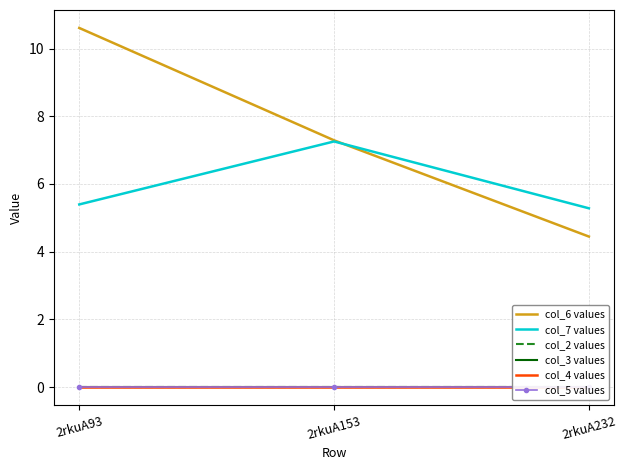

Which series has the largest range (max minus min)?

col_6 values